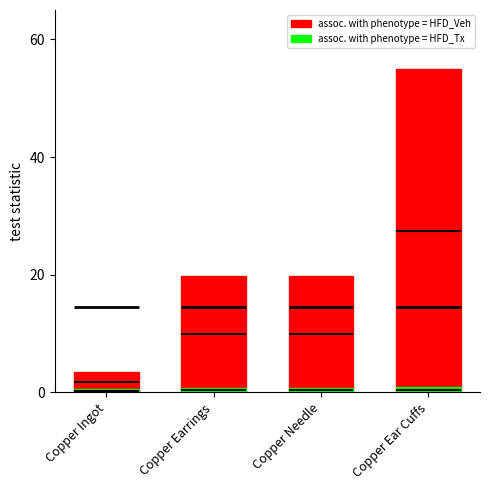

How many assoc. with phenotype = HFD_Tx values are between 0 and 1?

4